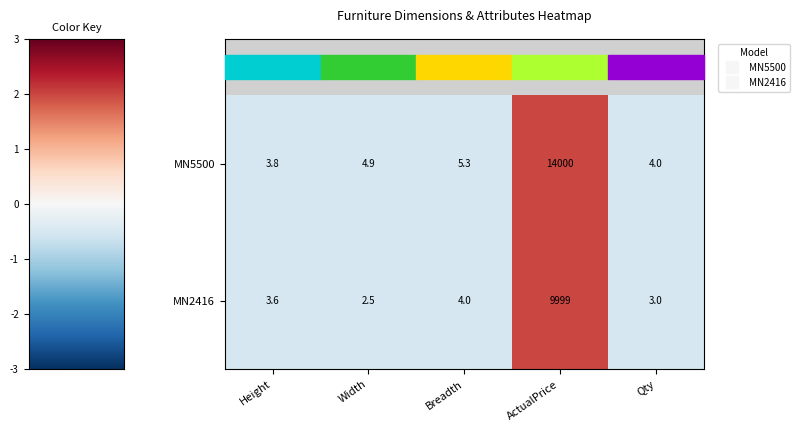

How many data points in MN2416 are less than 3?

1